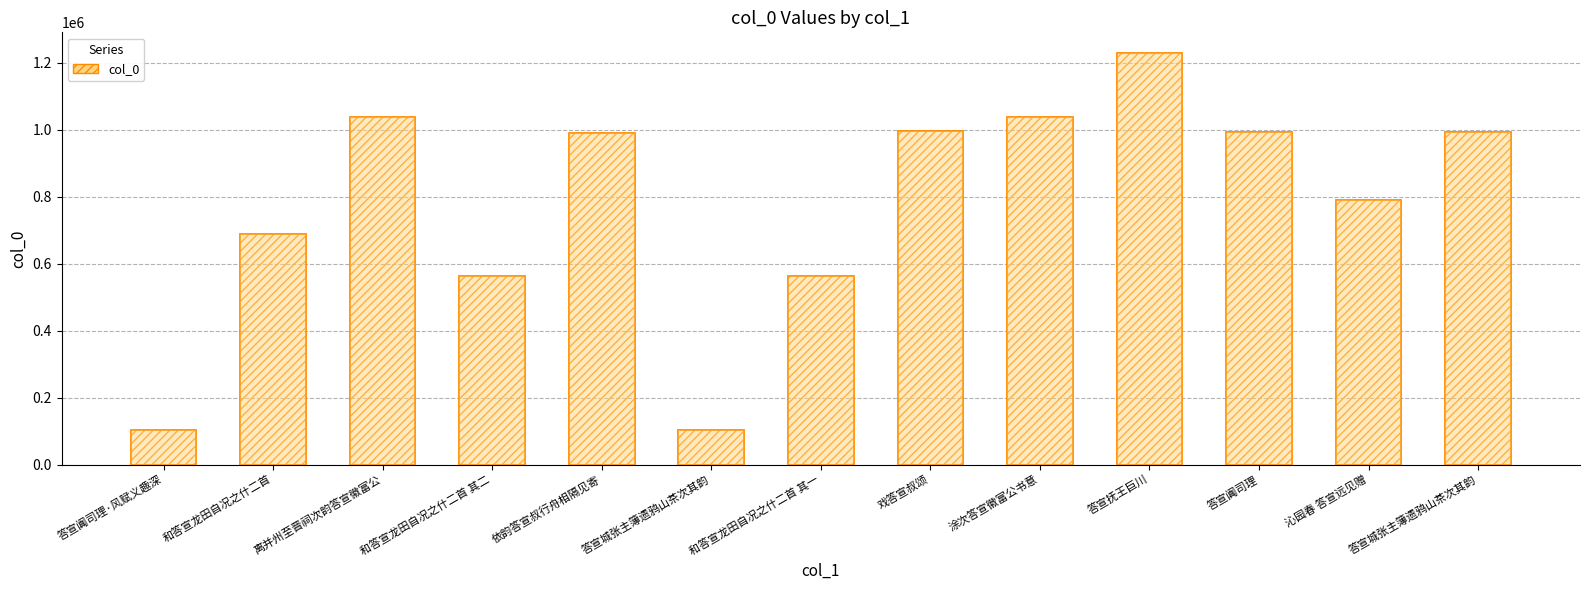

Which category has the lowest value across all series?

答宣阗司理·风赋义趣深